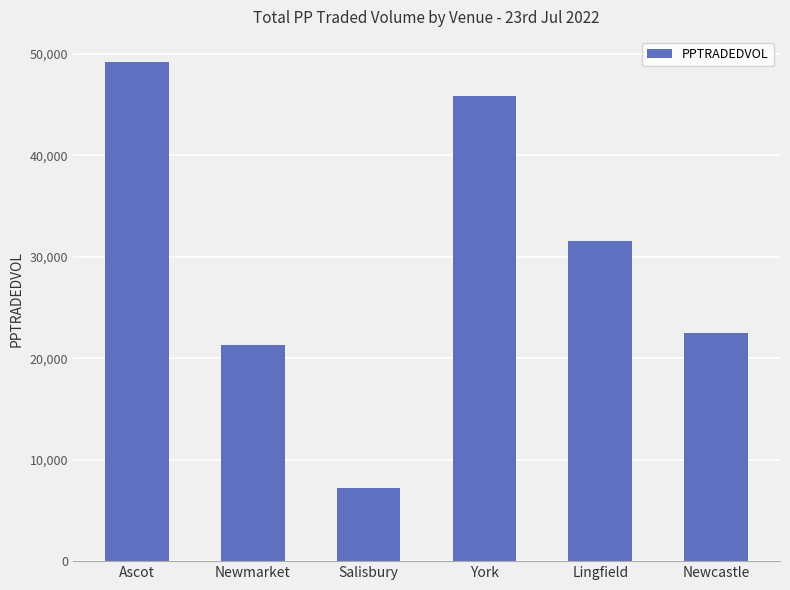

Where is the data nearest to the value 28202?

Lingfield